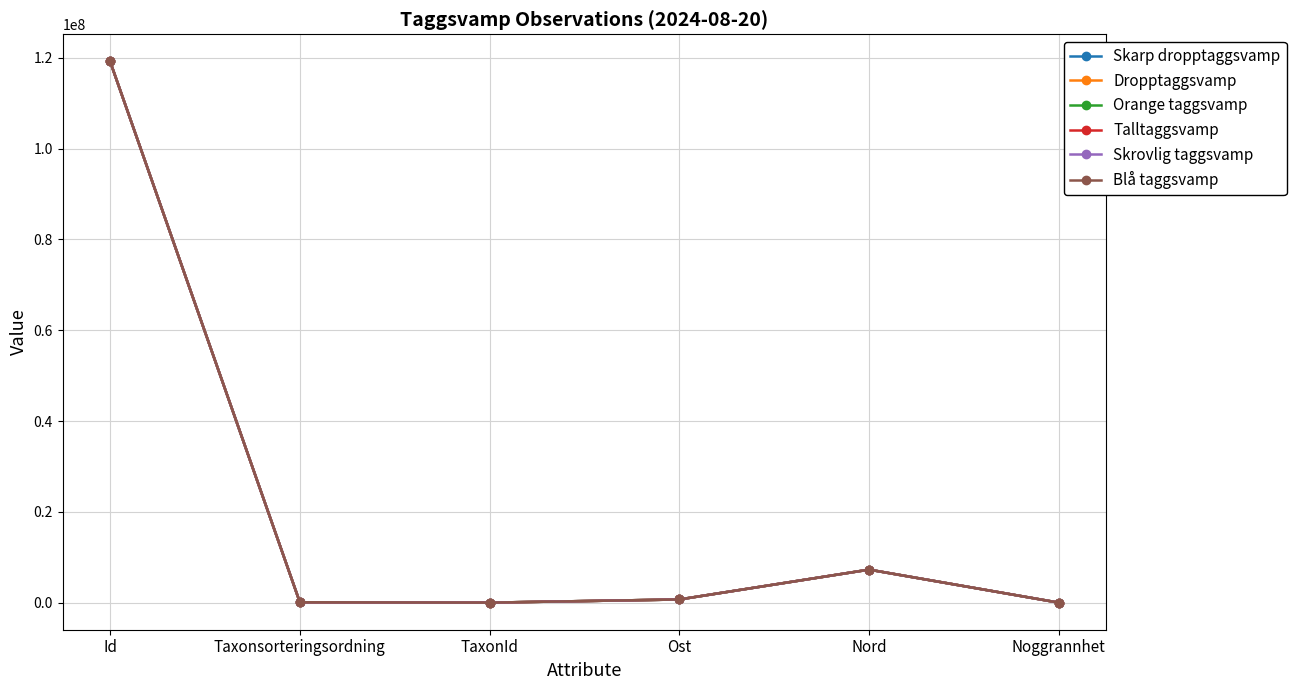

Which series has the widest spread of values?

Skrovlig taggsvamp